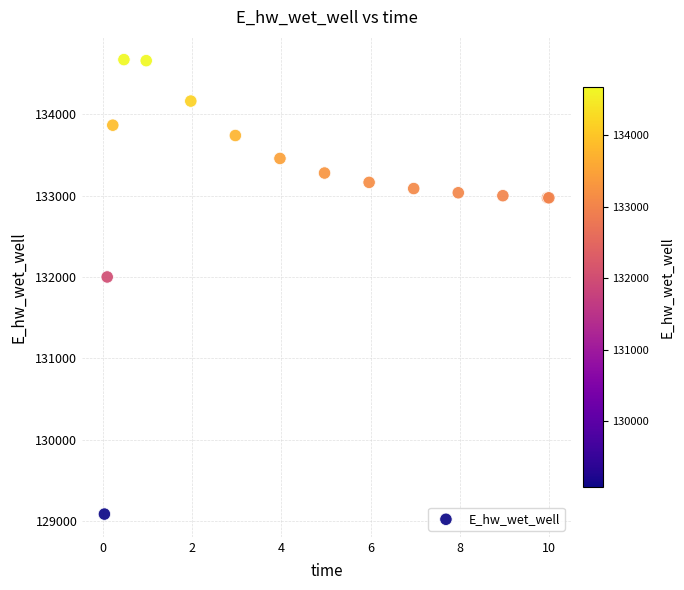

What Y value in the scatter plot is closest to 131878?

132000.4